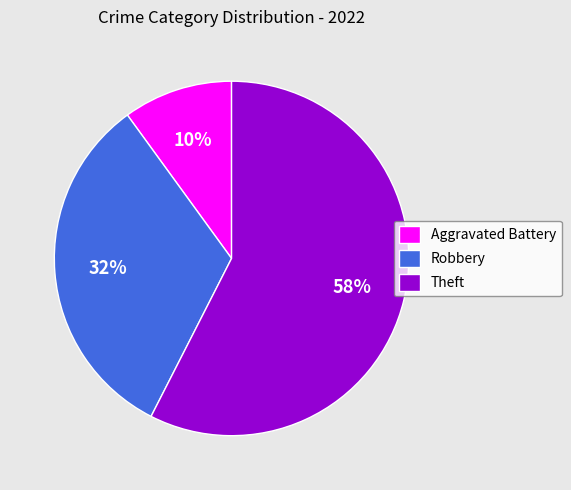

How many segments does this pie chart have?

3